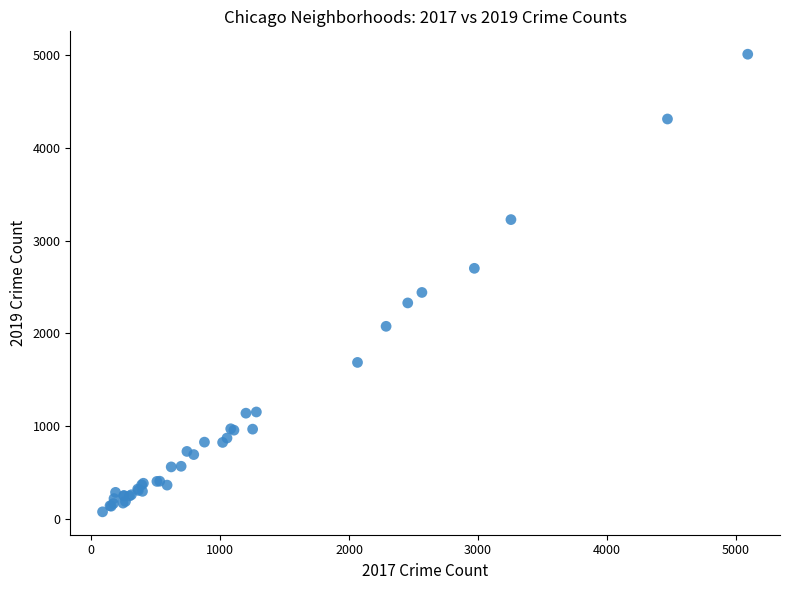

What Y value in the scatter plot is closest to 2542?

2441